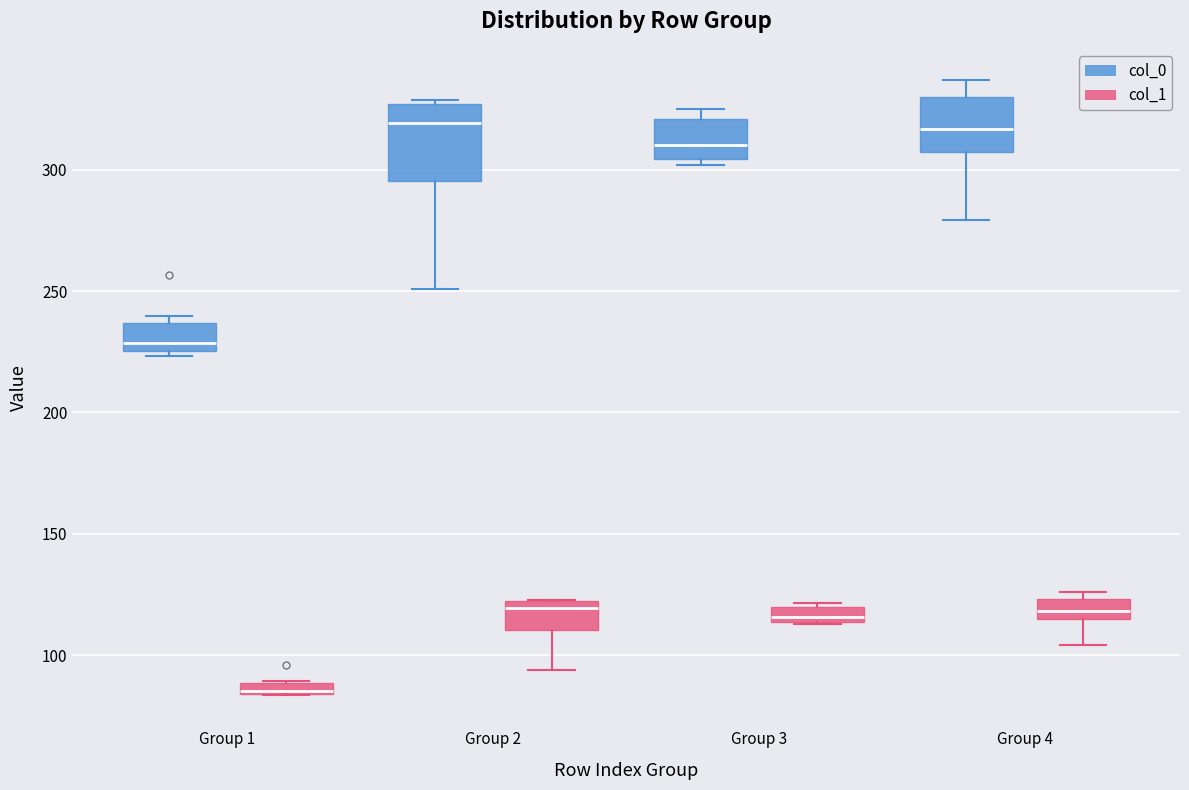

Comparing the boxes themselves (not the whiskers), which one is the tallest?

Group 2 (col_0)